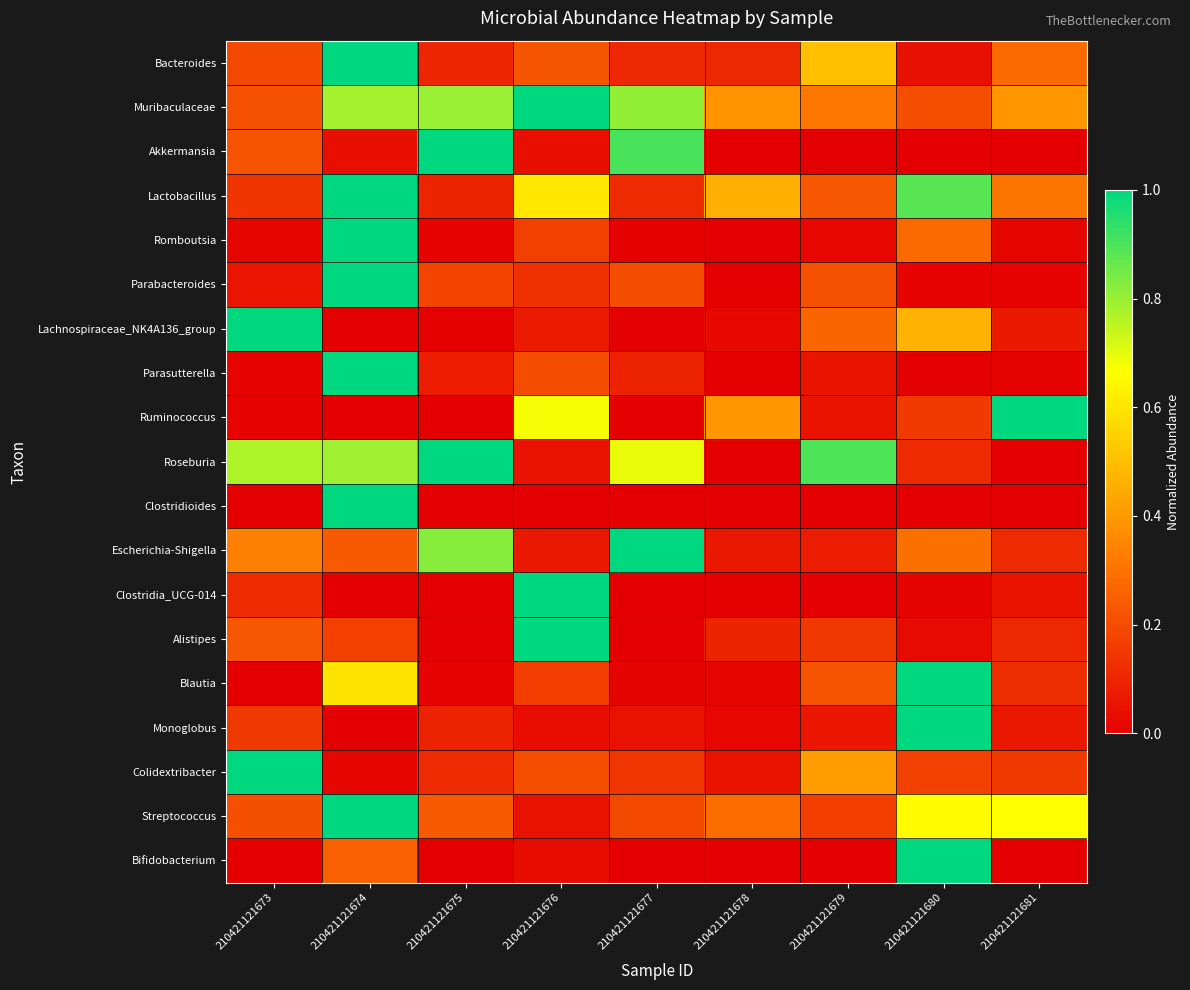

Between 210421121676 and 210421121675, which is larger?

210421121676